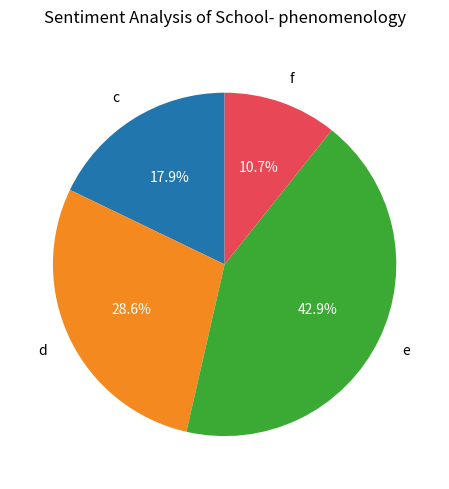

True or false: f accounts for 20% of the total.

False